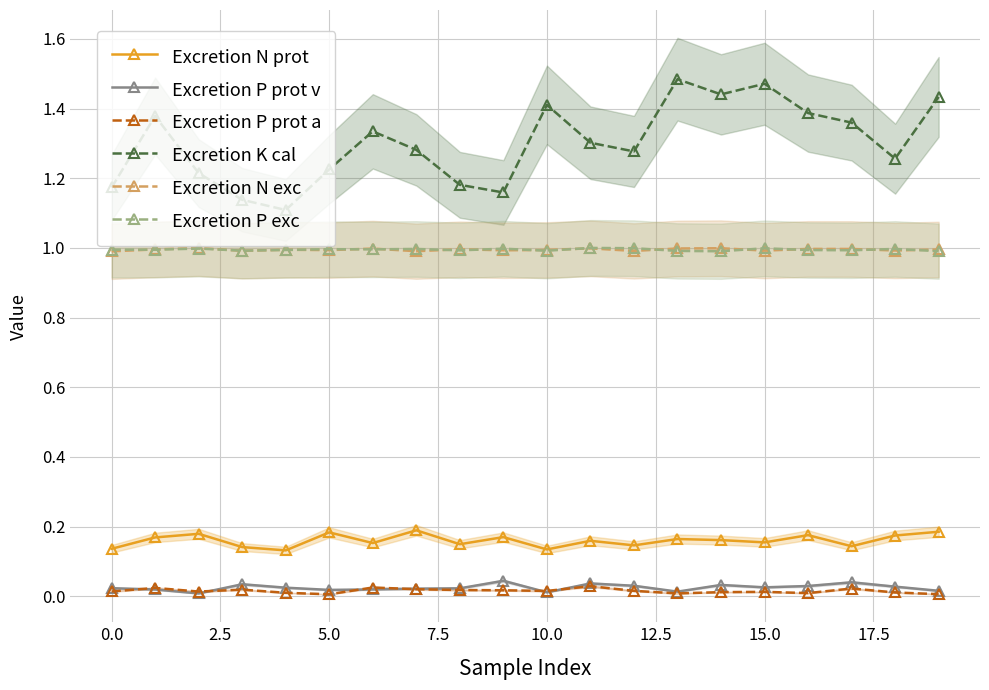

Does the chart have visible grid lines?

Yes